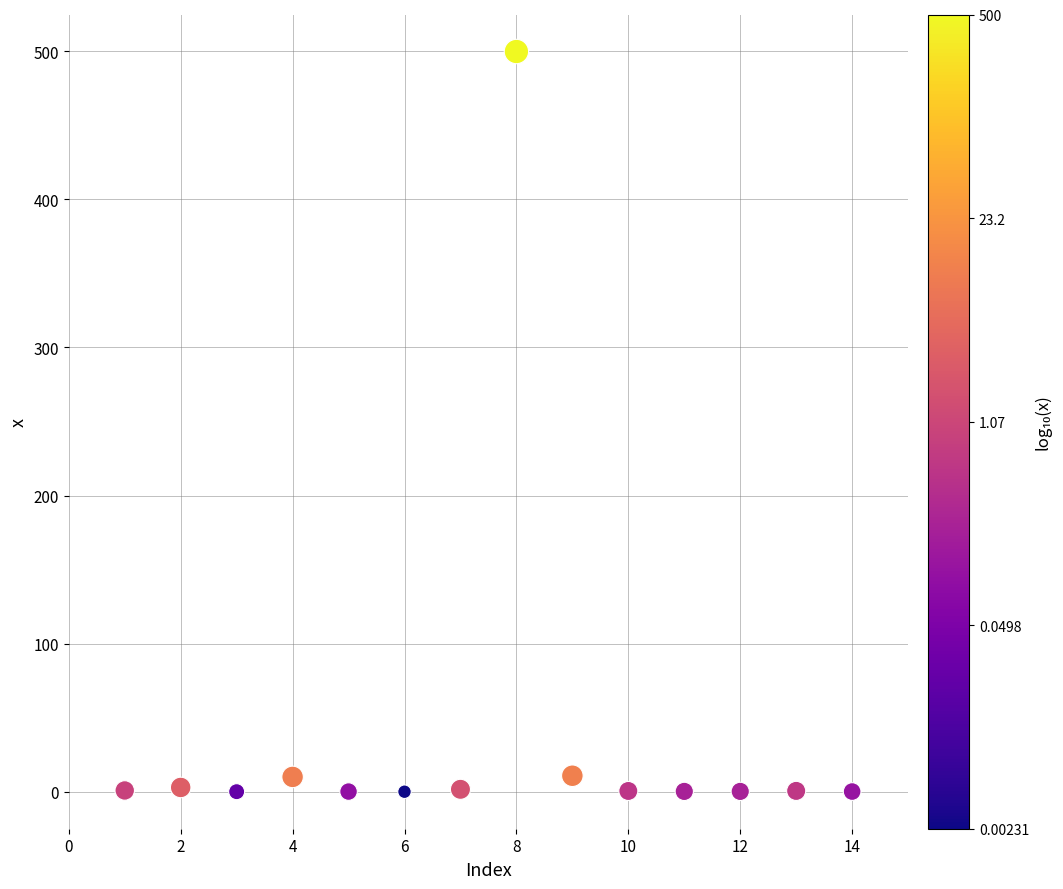

What is the range of X values (max minus min)?

13.0